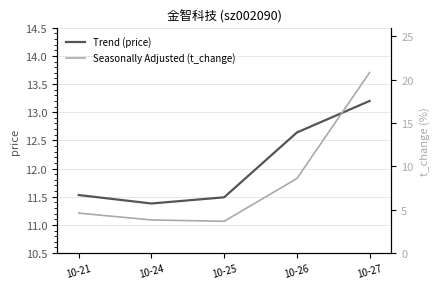

True or false: price has a value of 21.0 at 10-26.

False